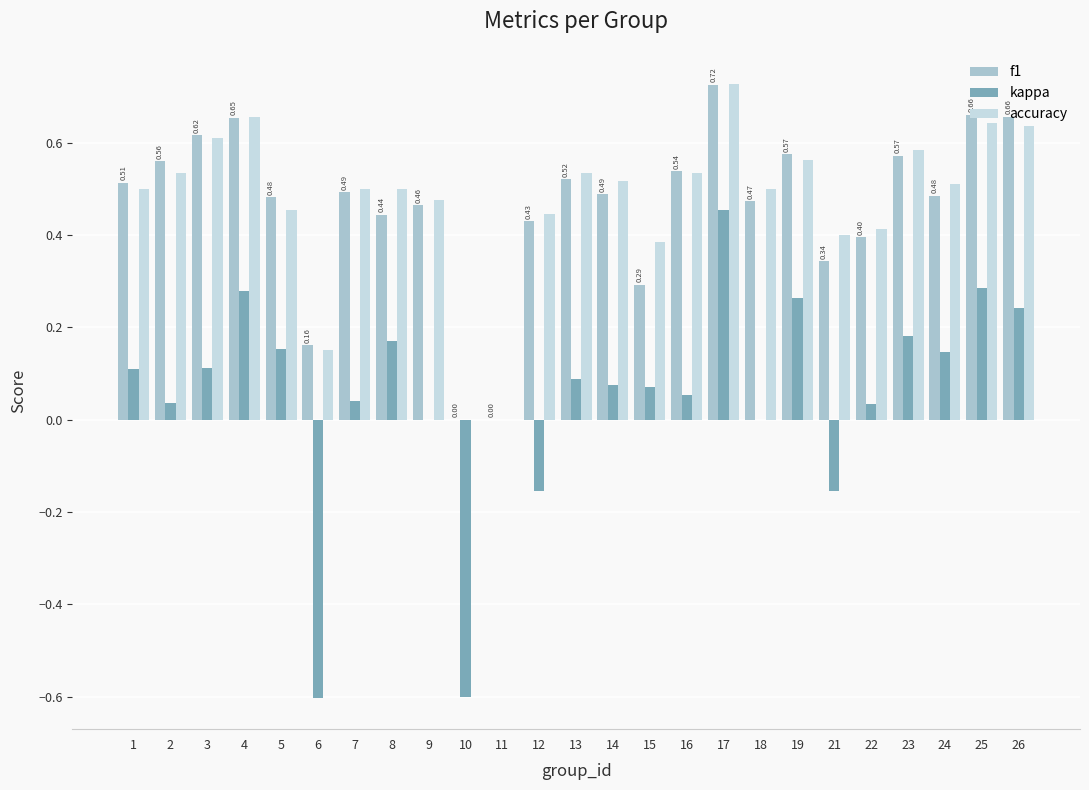

Which series changed the most between 1 and 9?

kappa